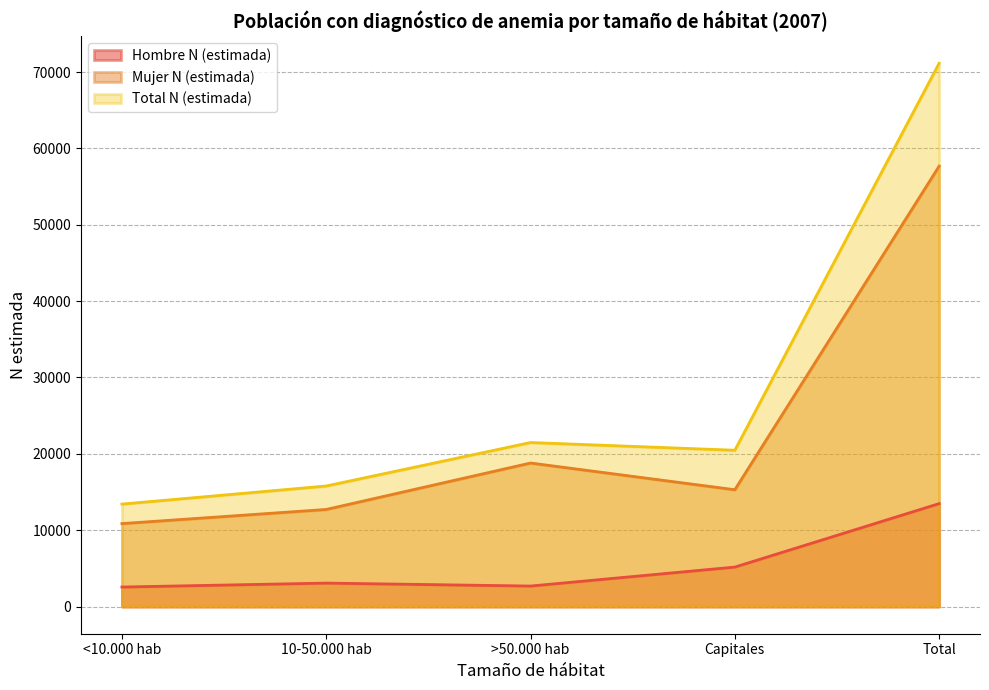

True or false: Hombre N (estimada) and Mujer N (estimada) intersect in this chart.

False